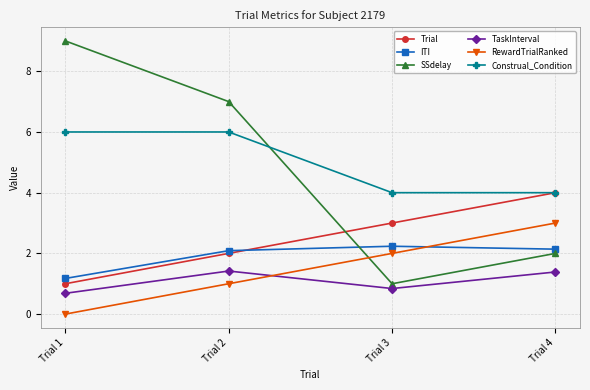

The value of Construal_Condition at Trial 3 is 2.7. True or false?

False